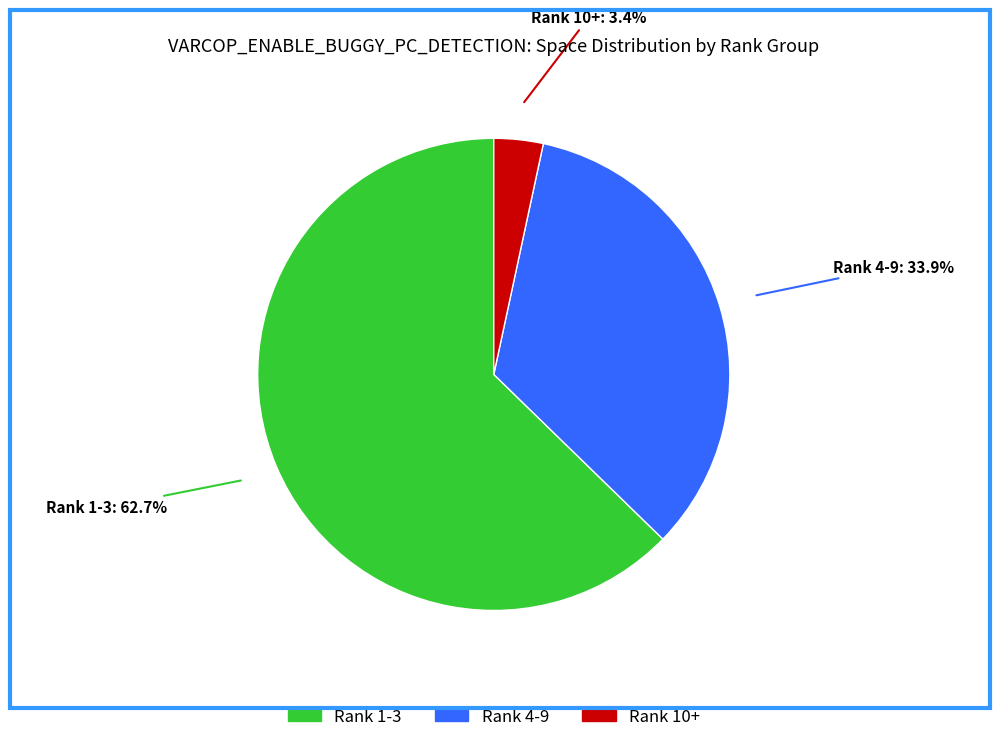

Is there a majority slice in this chart?

Yes